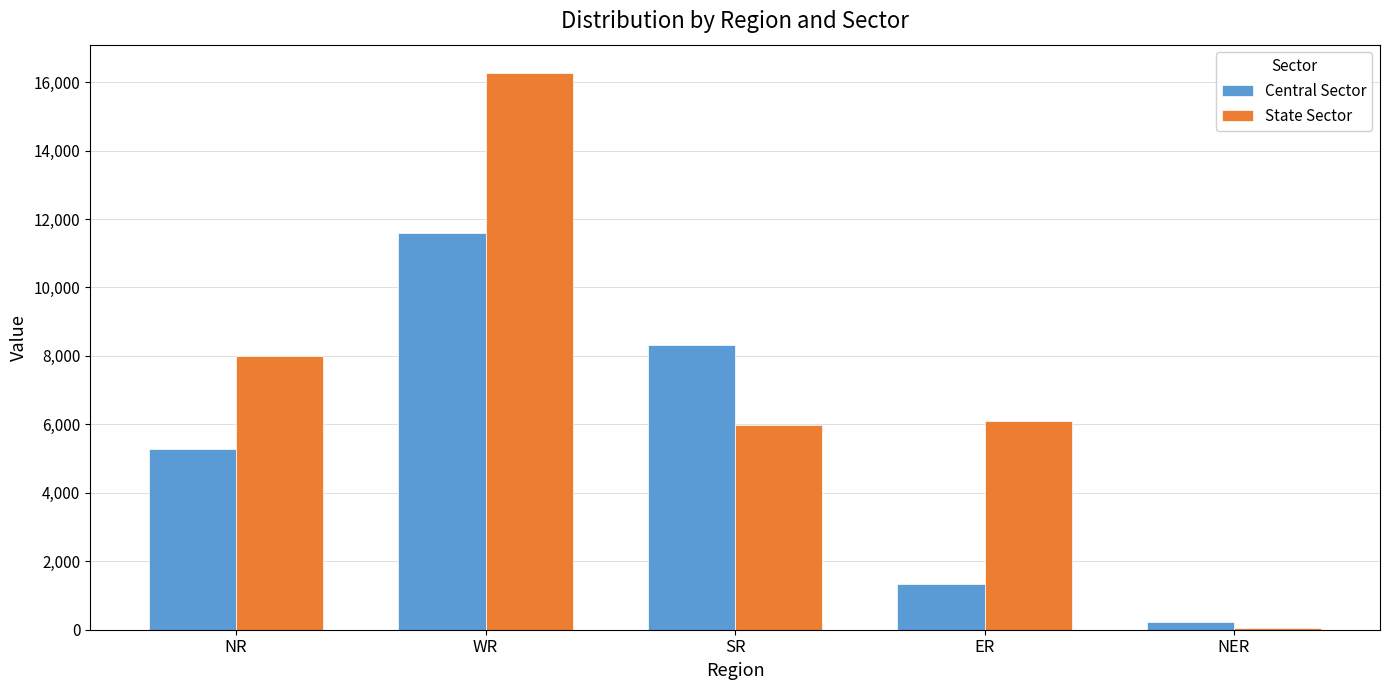

What is the sum of all State Sector values?

36403